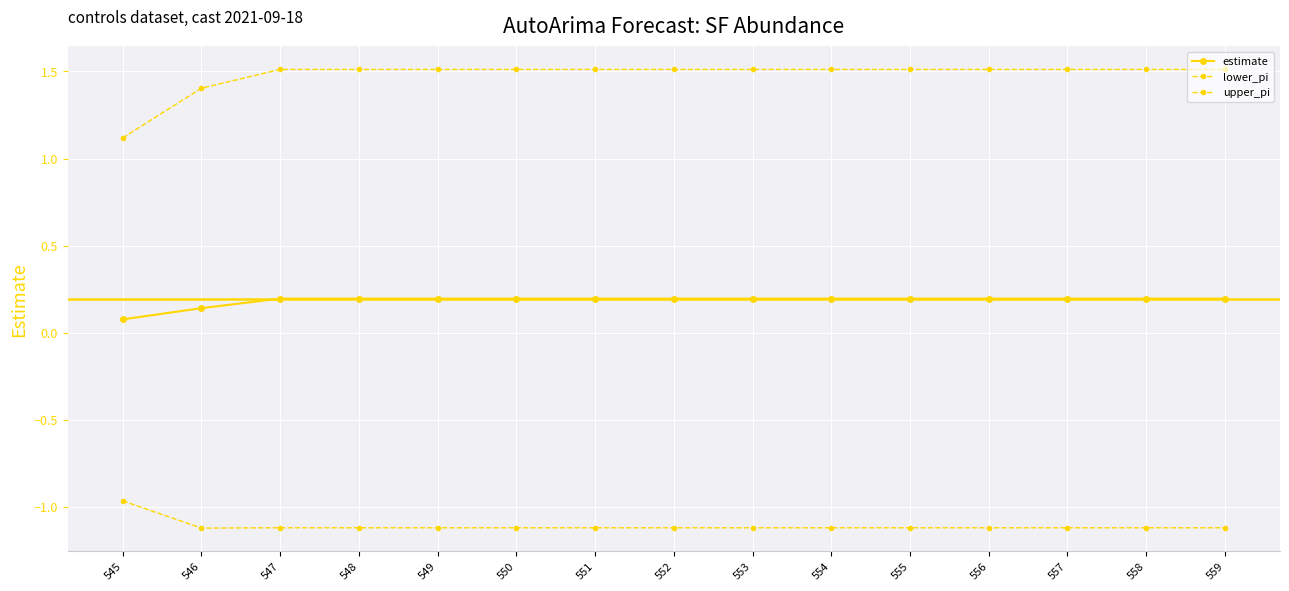

Count the upper_pi values in the range 1 to 2.

15